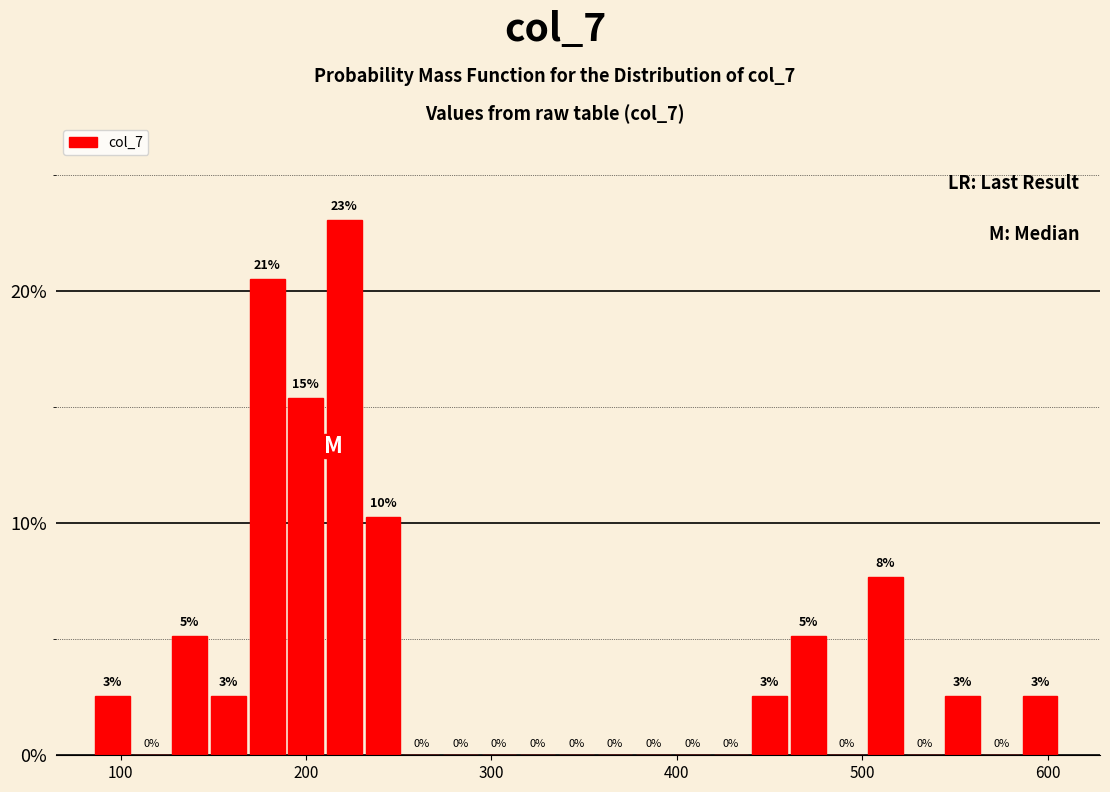

Read against the x-axis, roughly where is the centre of the tallest bar?

220